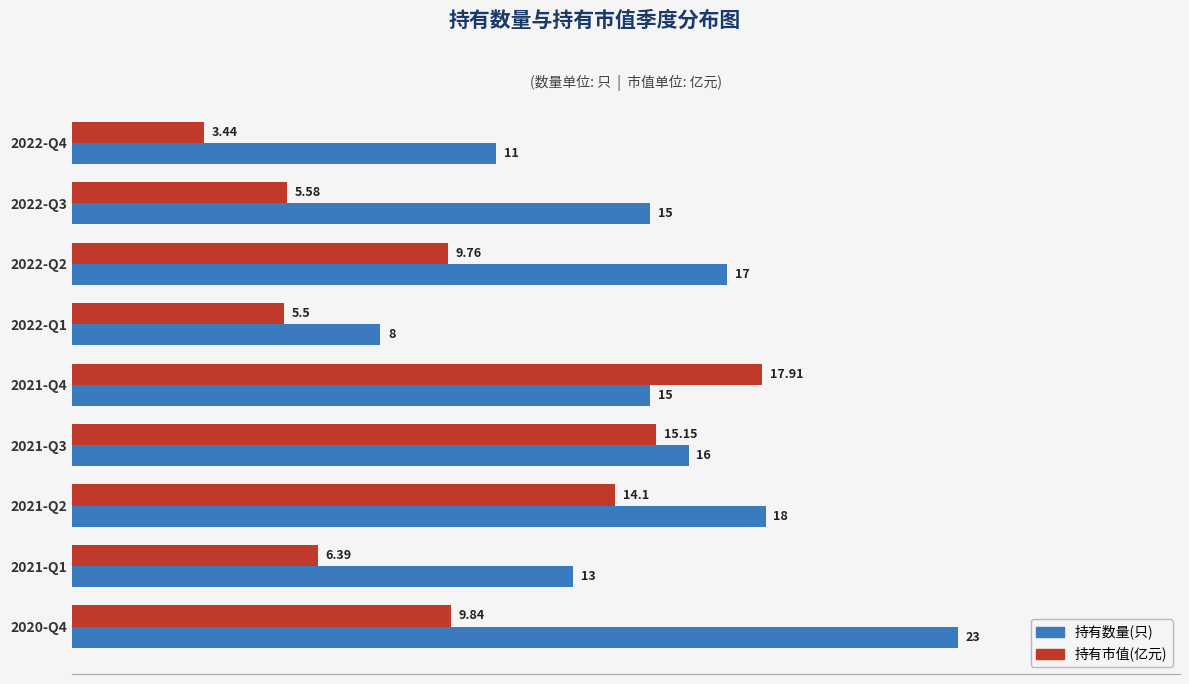

Which series changed the most between 2021-Q3 and 2021-Q1?

持有市值(亿元)